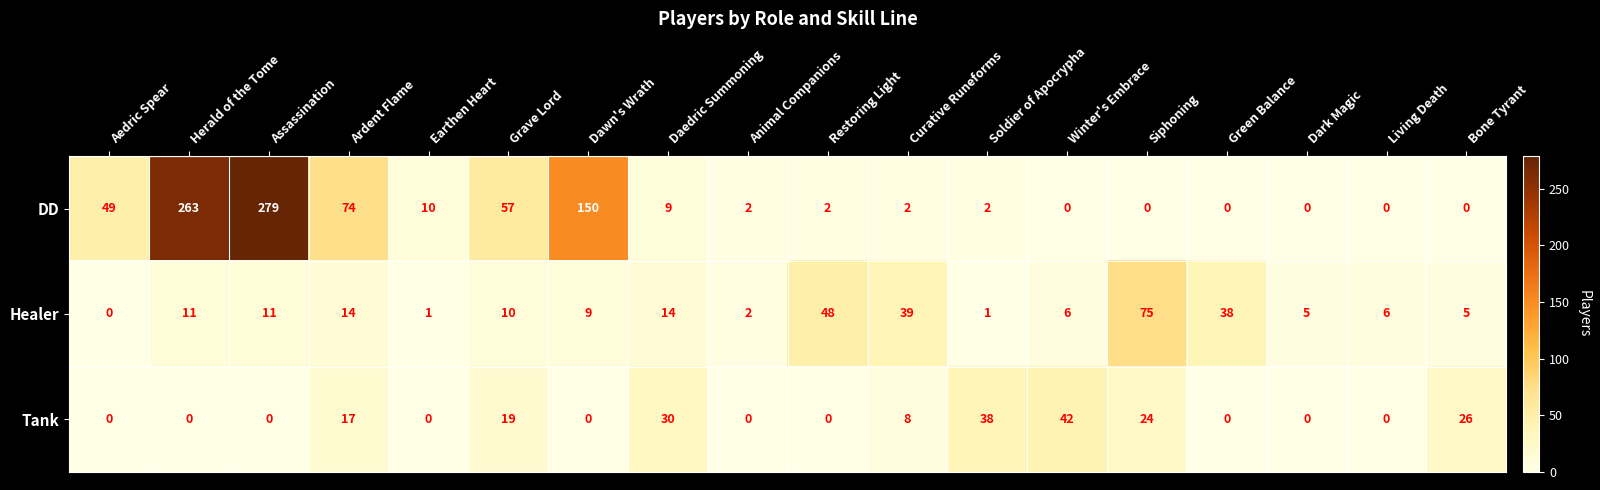

What is the total value across all series at Bone Tyrant?

31